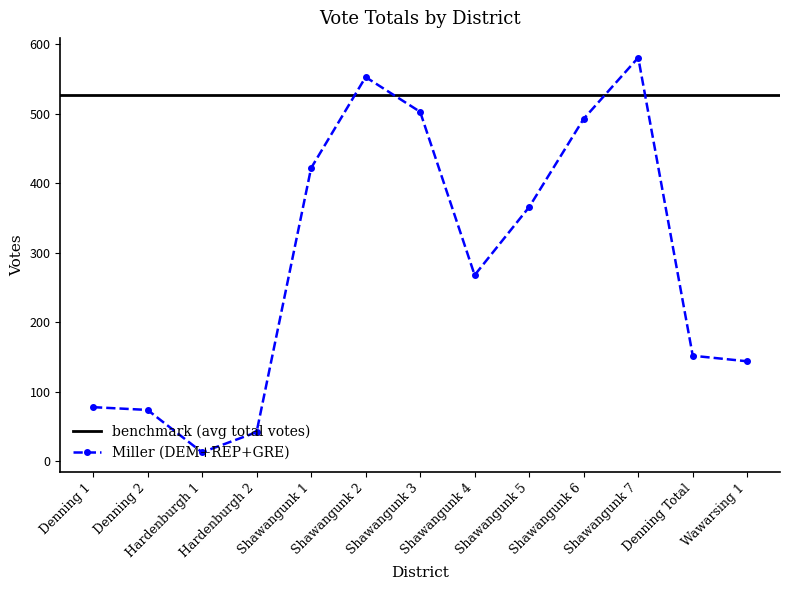

Where is the first local maximum?

Shawangunk 2